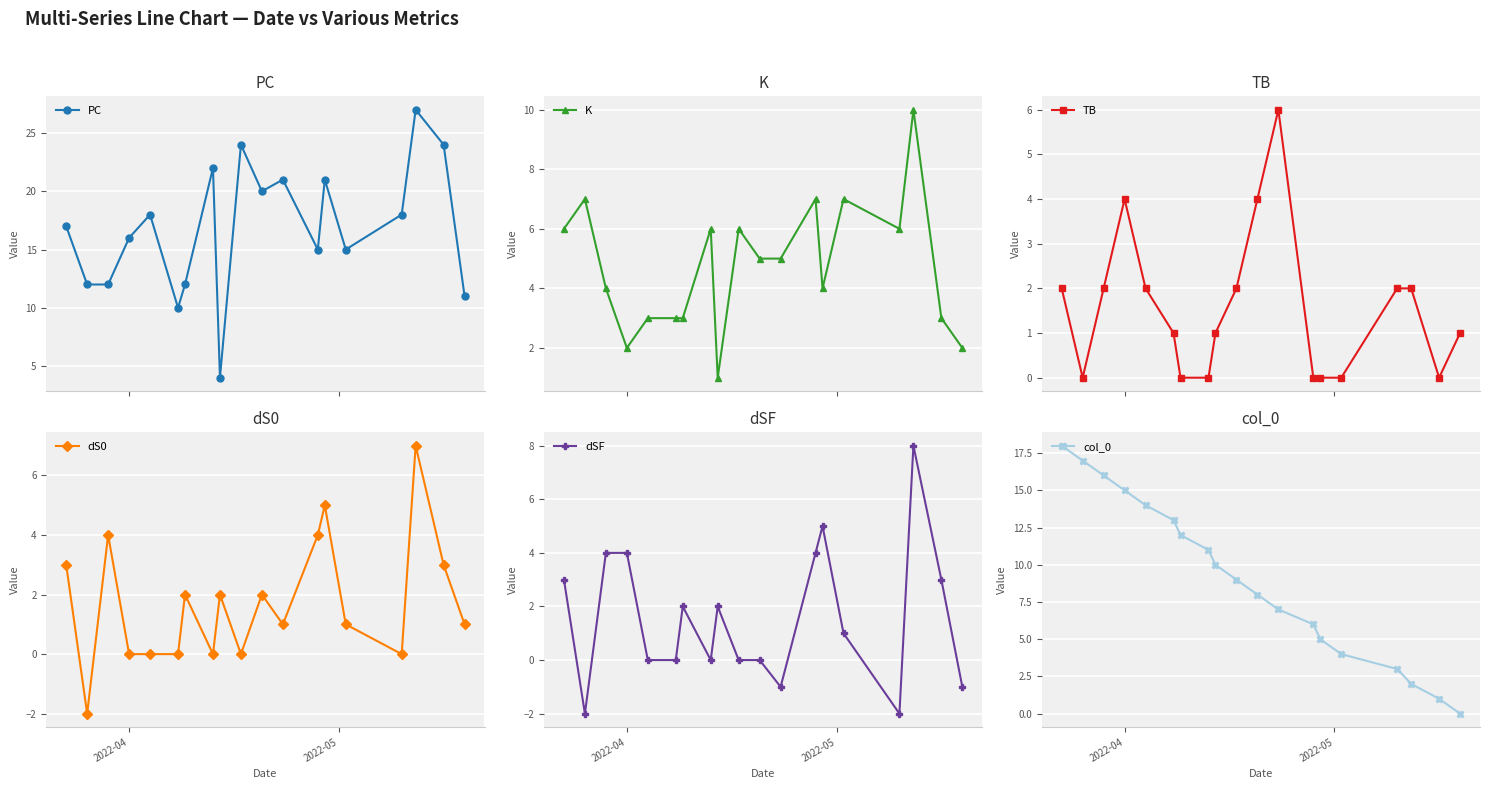

What is the difference between the second highest and second lowest values in the K series?

5